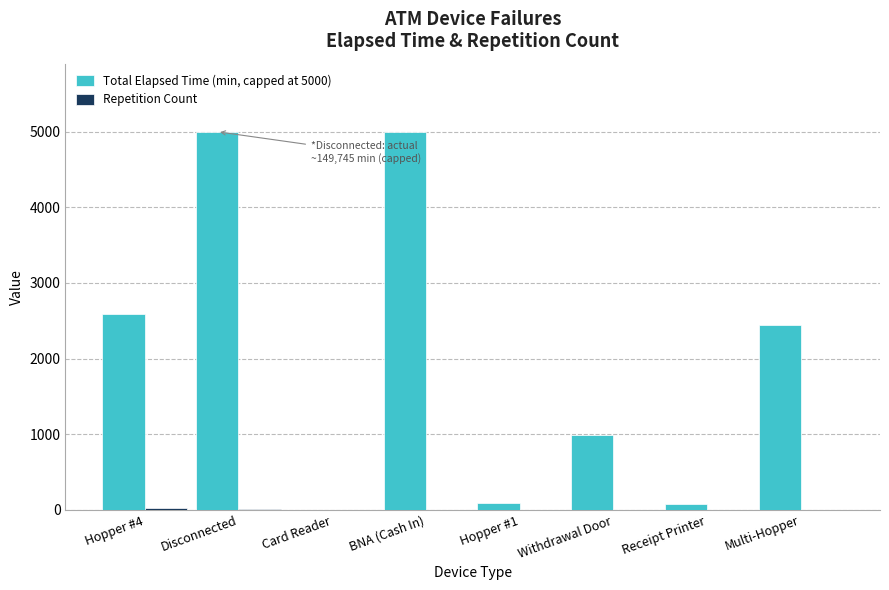

Between Hopper #4 and Hopper #1, which series saw the biggest shift?

Total Elapsed Time (min, capped at 5000)